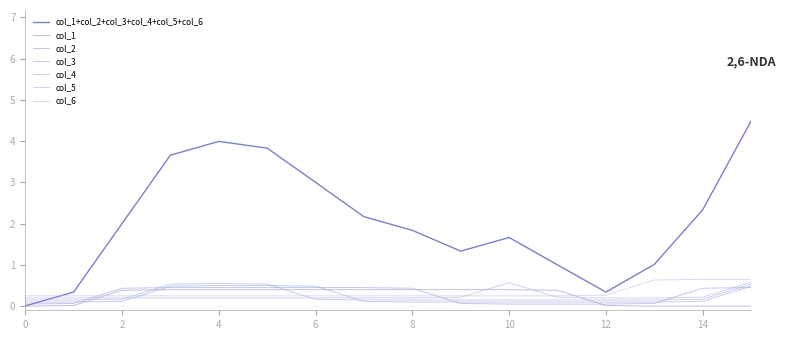

How many lines are shown in the chart?

7